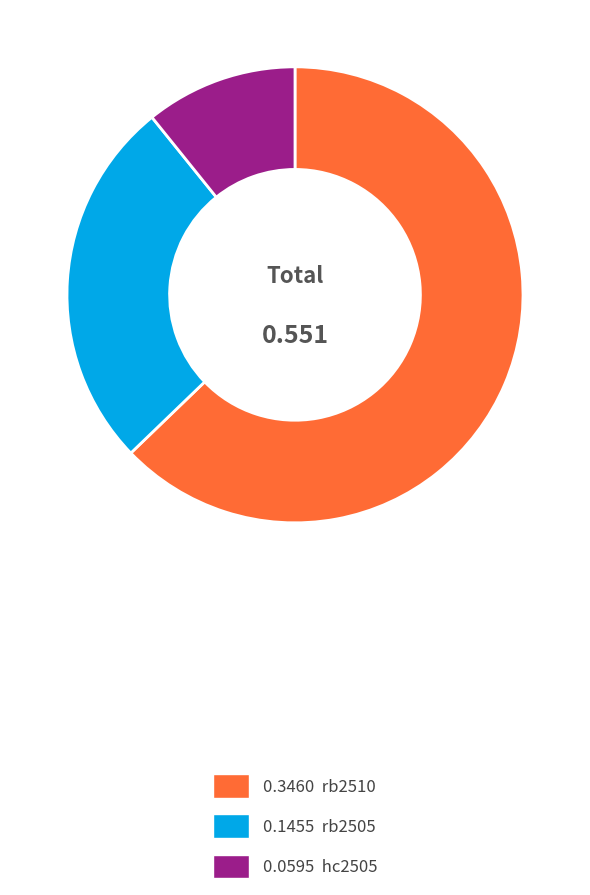

Is there a majority slice in this chart?

Yes